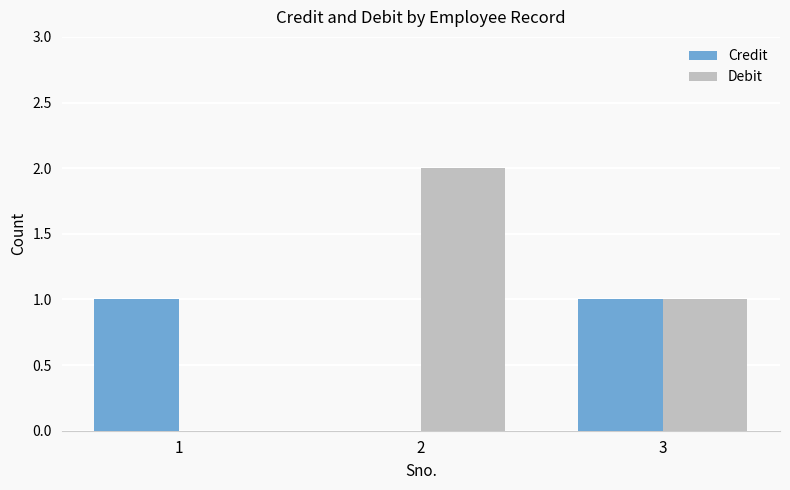

Is it true that Debit equals 2 at 2?

True